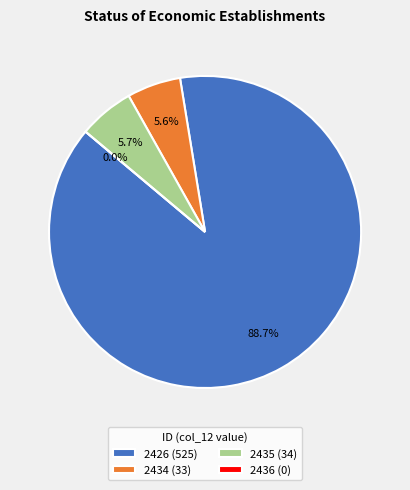

To the nearest percent, what portion does 2426 represent?

89%